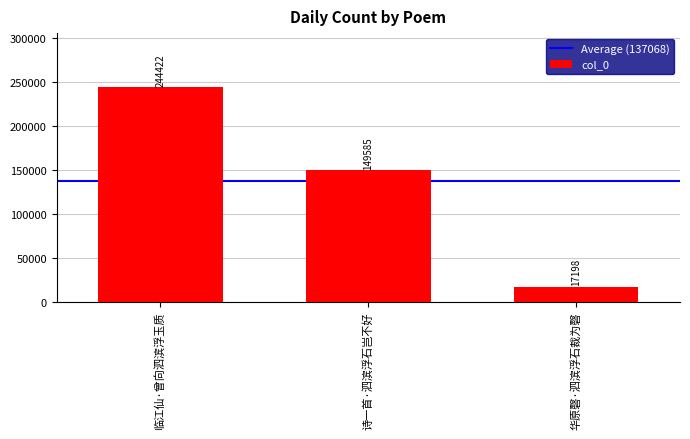

True or false: the data shows 17198 at 华原磬·泗滨浮石裁为磬.

True